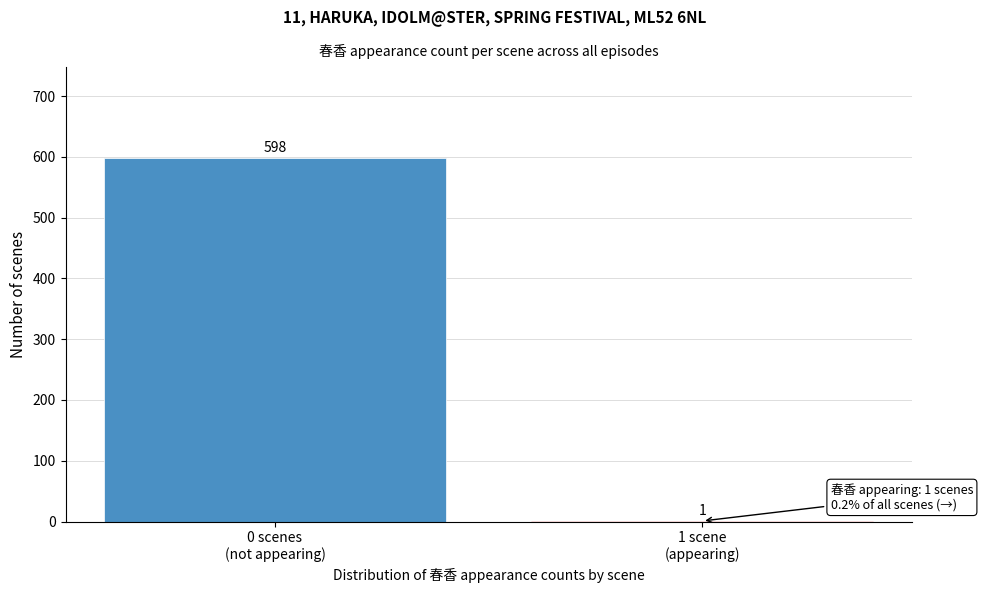

What is the greatest value displayed?

598